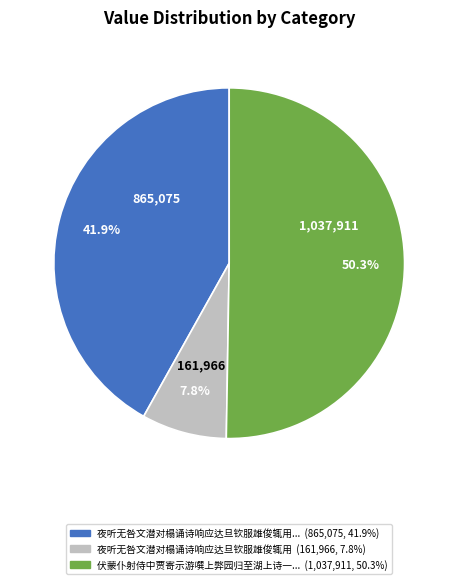

Count the number of slices in the pie.

3